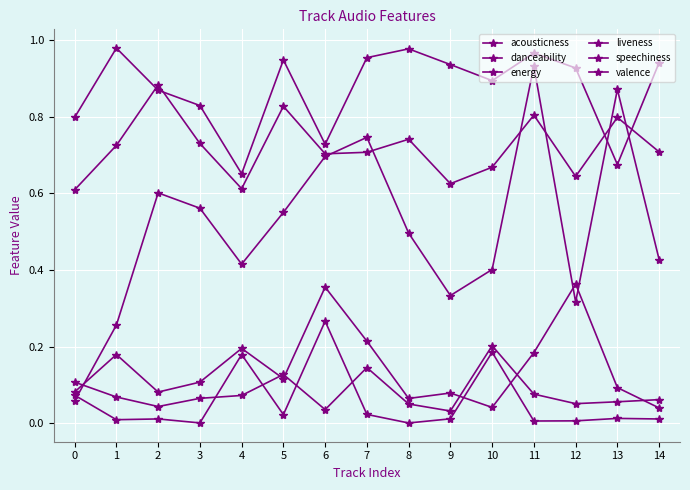

Is this an area chart (filled region under the line)?

No